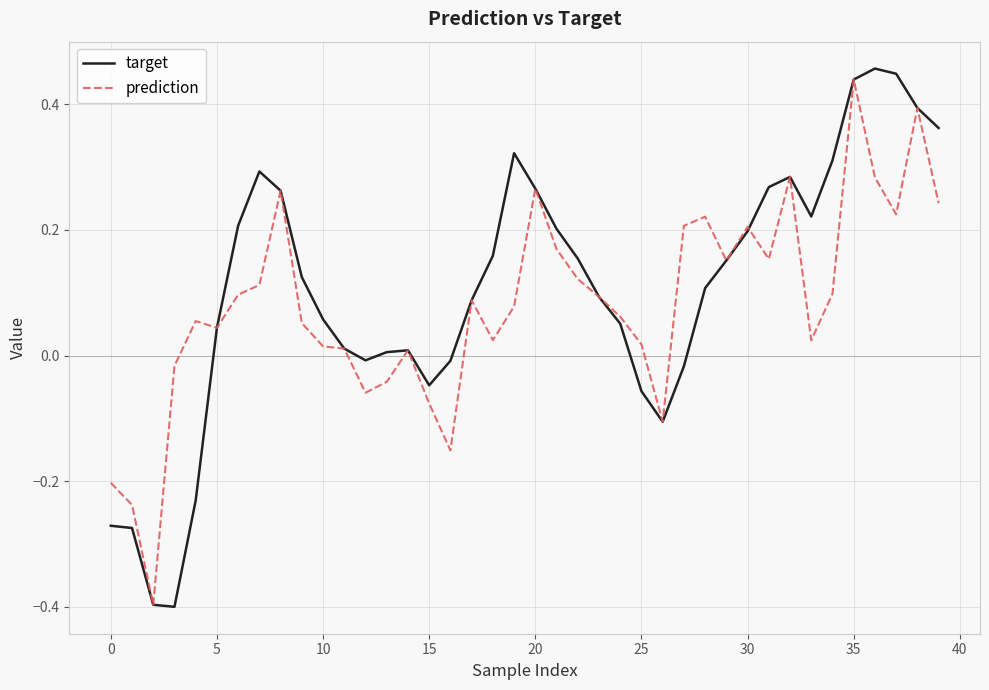

What is the minimum value shown in the chart?

-0.4